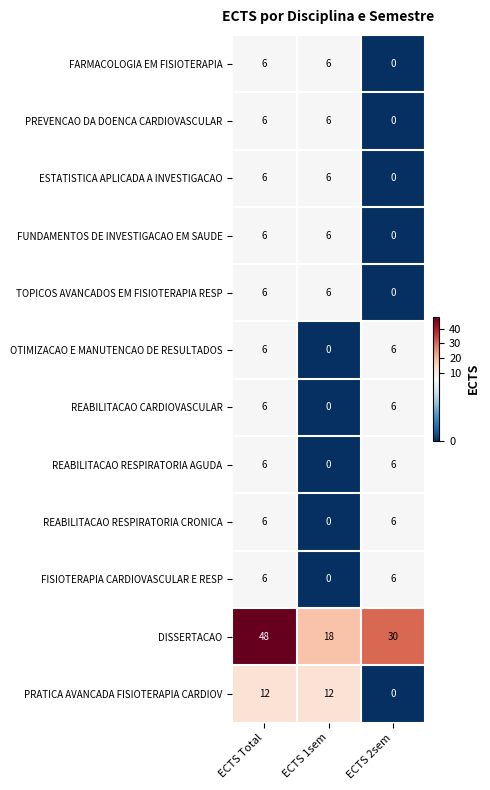

What is the approximate value of TOPICOS AVANCADOS EM FISIOTERAPIA RESP at ECTS Total?

6